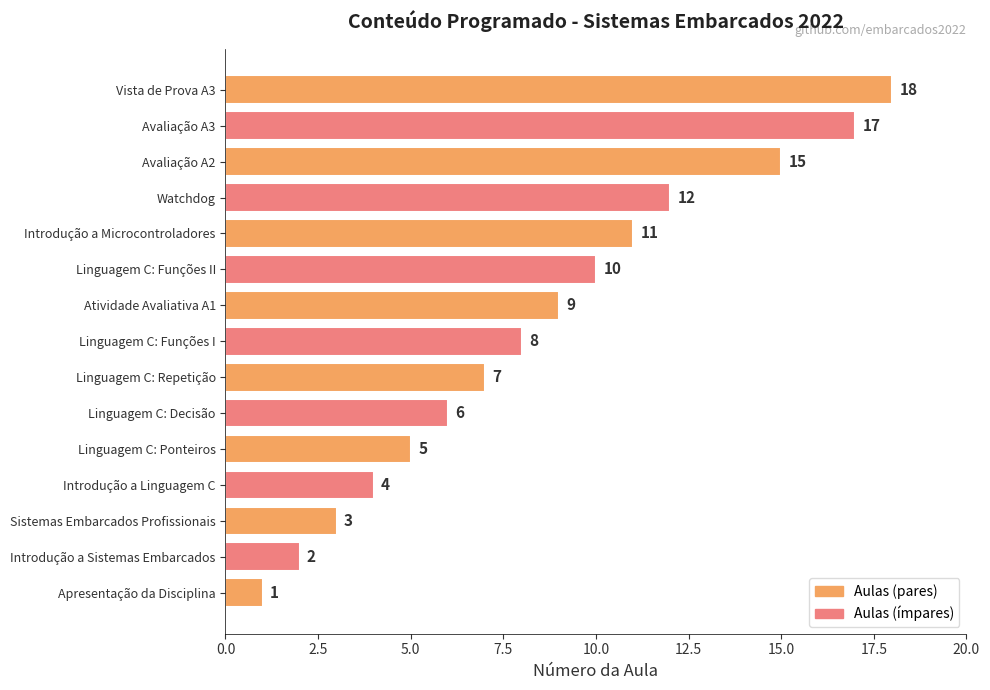

What value does the data have at Introdução a Linguagem C?

4